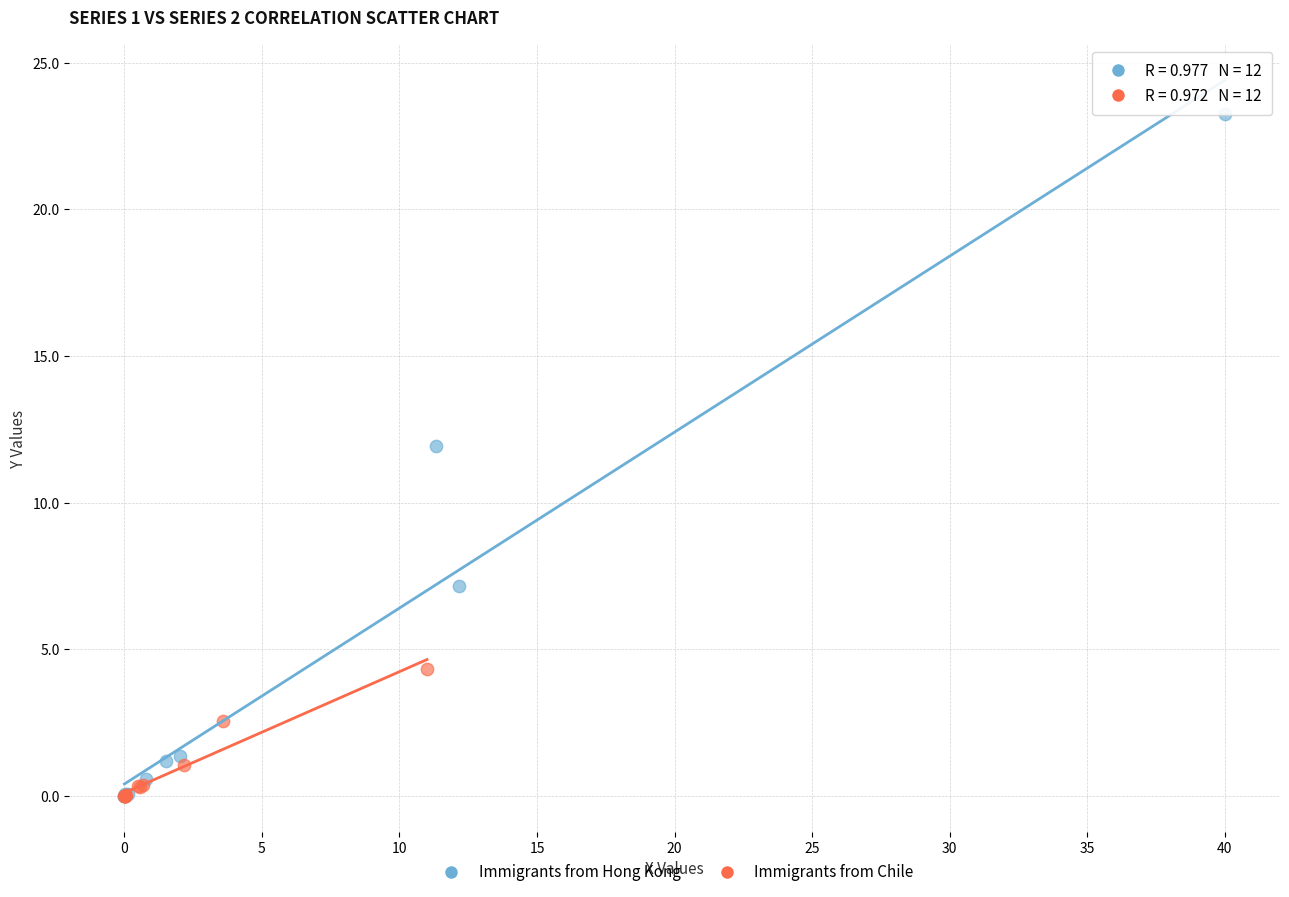

Which series contains the highest Y value?

Immigrants from Hong Kong